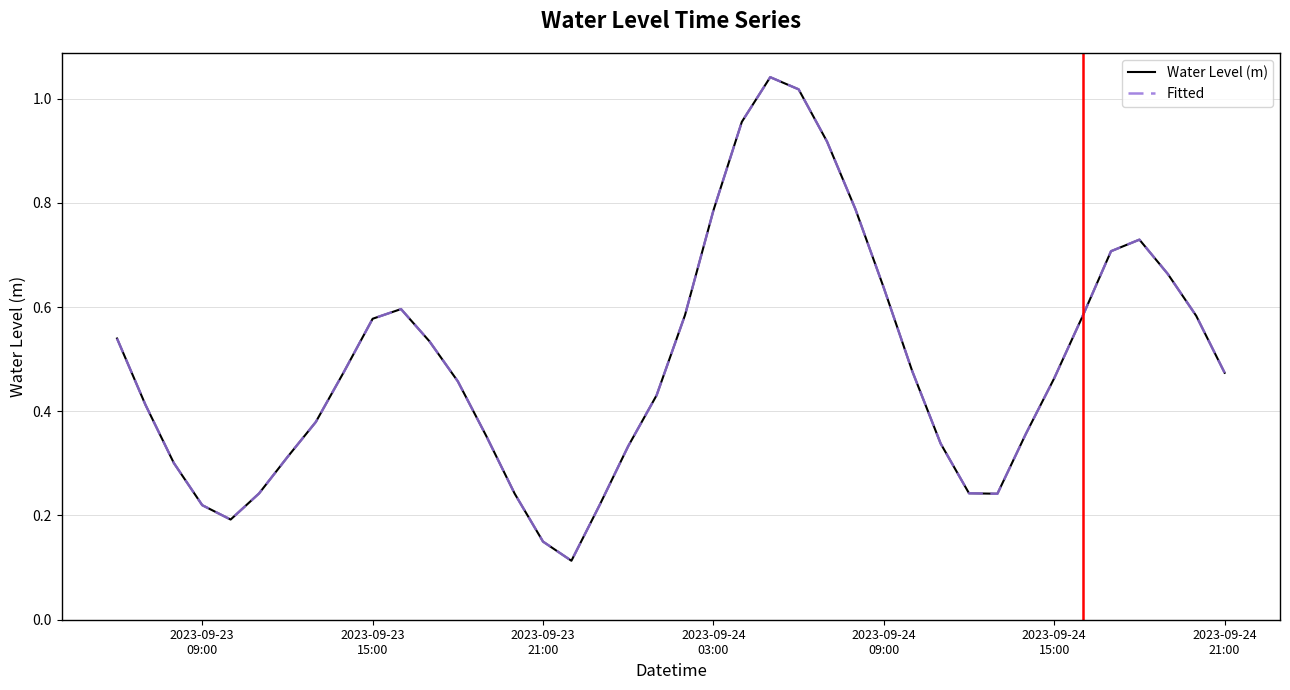

Reading left to right, what are all the values shown in this chart?

Water Level (m): 0.5	0.4	0.3	0.2	0.2	0.2	0.3	0.4	0.5	0.6	0.6	0.5	0.5	0.4	0.2	0.1	0.1	0.2	0.3	0.4	0.6	0.8	1.0	1.0	1.0	0.9	0.8	0.6	0.5	0.3	0.2	0.2	0.4	0.5	0.6	0.7	0.7	0.7	0.6	0.5
Fitted: 0.5	0.4	0.3	0.2	0.2	0.2	0.3	0.4	0.5	0.6	0.6	0.5	0.5	0.4	0.2	0.1	0.1	0.2	0.3	0.4	0.6	0.8	1.0	1.0	1.0	0.9	0.8	0.6	0.5	0.3	0.2	0.2	0.4	0.5	0.6	0.7	0.7	0.7	0.6	0.5